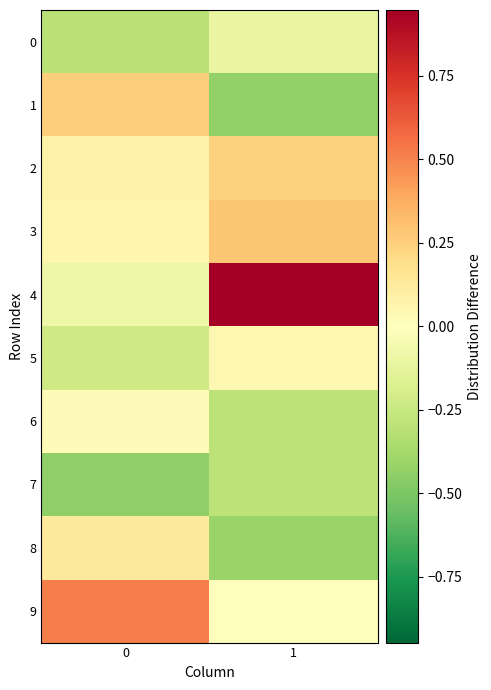

What is the spread (max minus min) of values at 0?

1.0